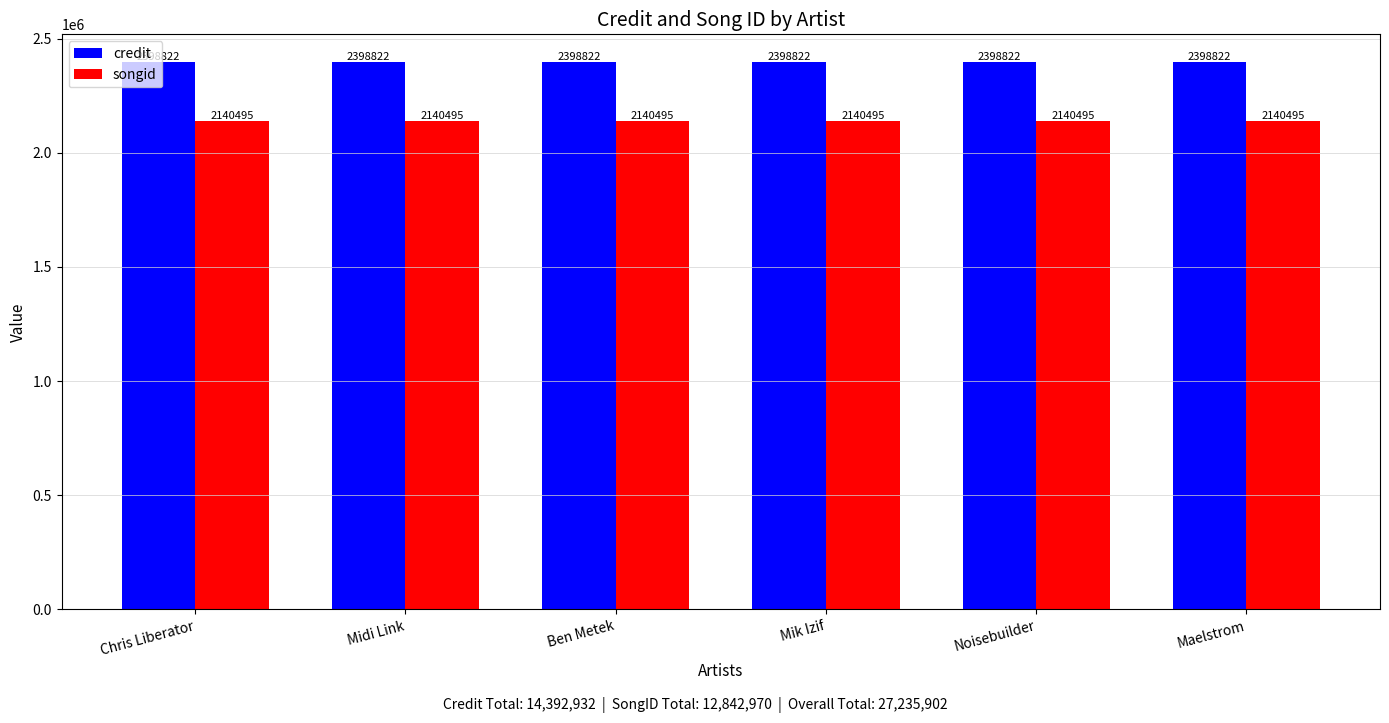

What is the approximate value of songid at Chris Liberator?

2140495